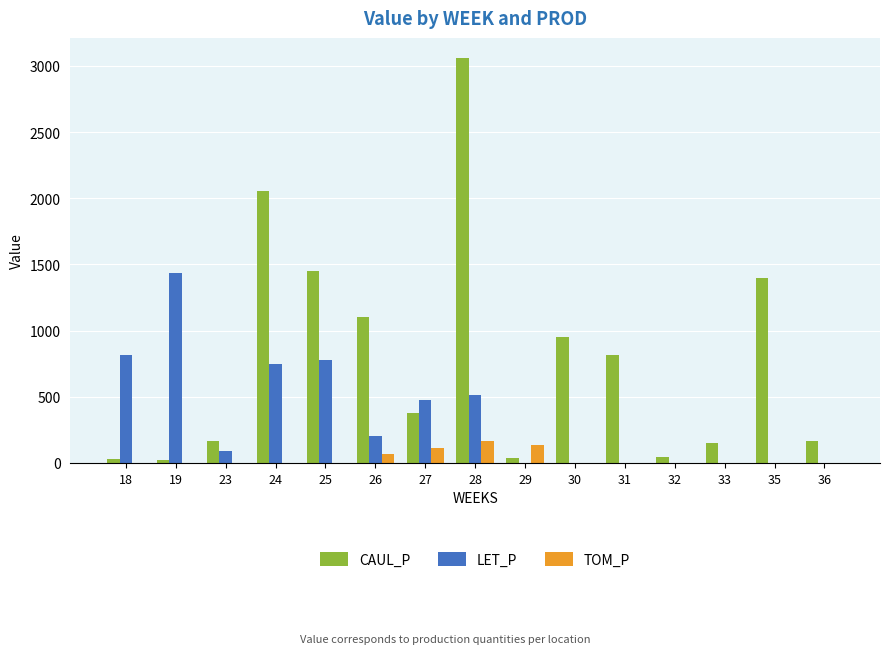

Is it true that CAUL_P equals 1586.6 at 30?

False